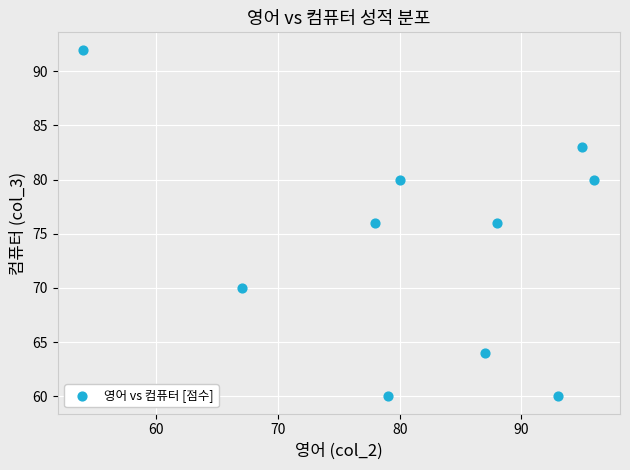

What is the average X value?

82